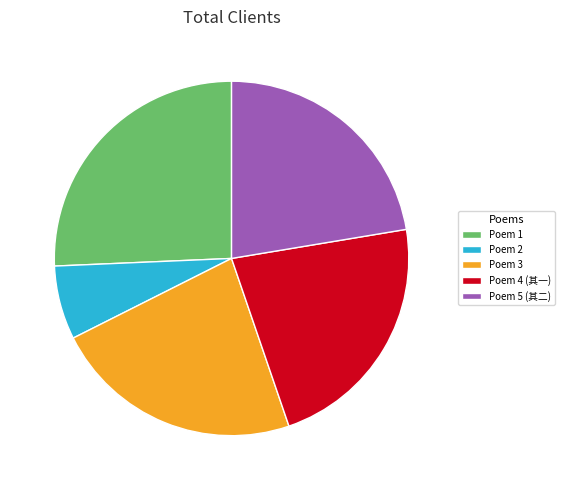

How many slices are in this pie chart?

5